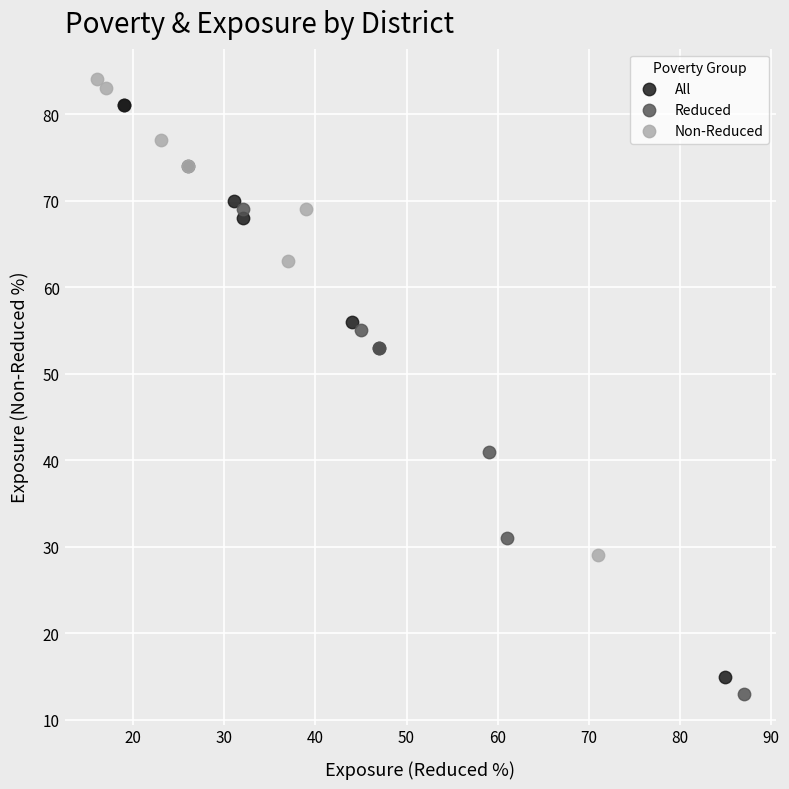

Which series reaches the minimum Y coordinate?

Reduced